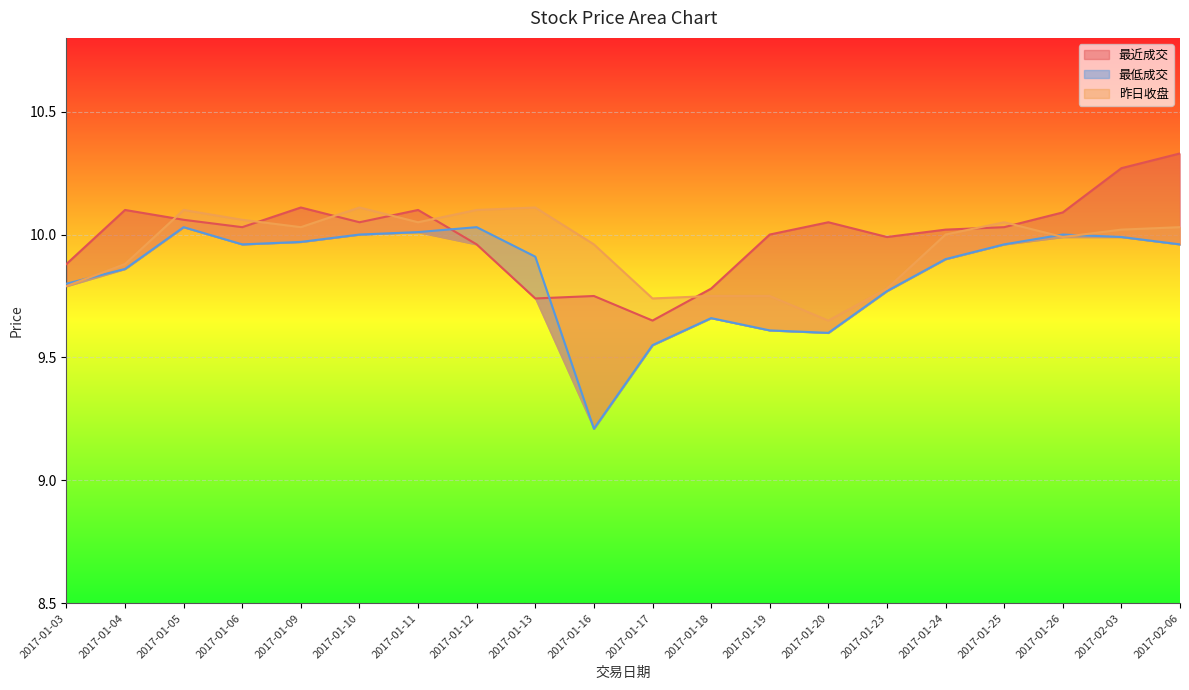

How many interior local valleys does the 昨日收盘 series have?

5